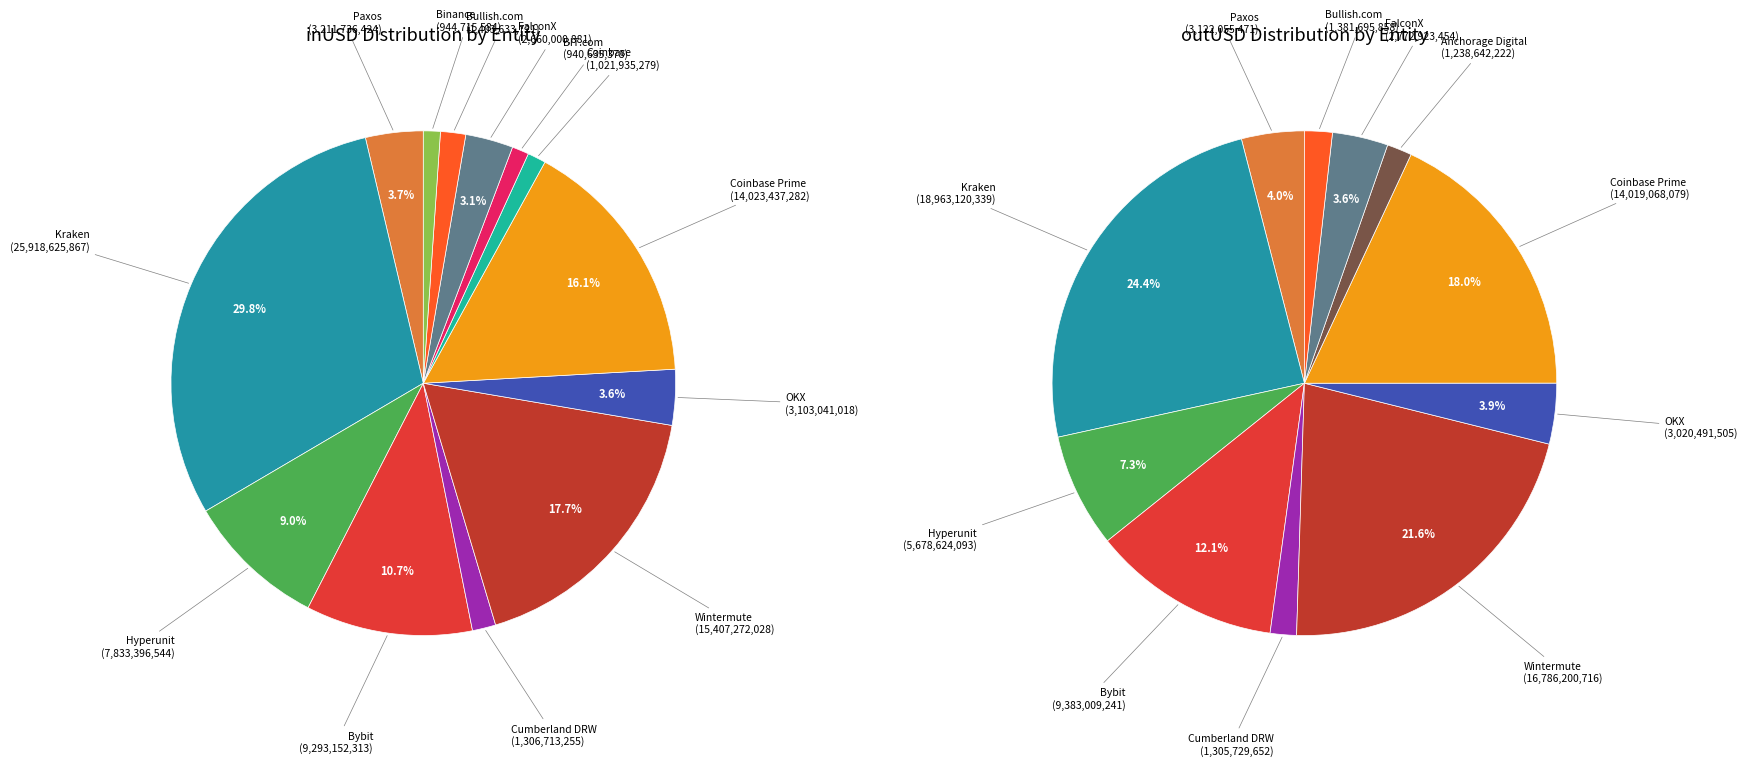

The FalconX slice represents 4% of the pie. True or false?

True